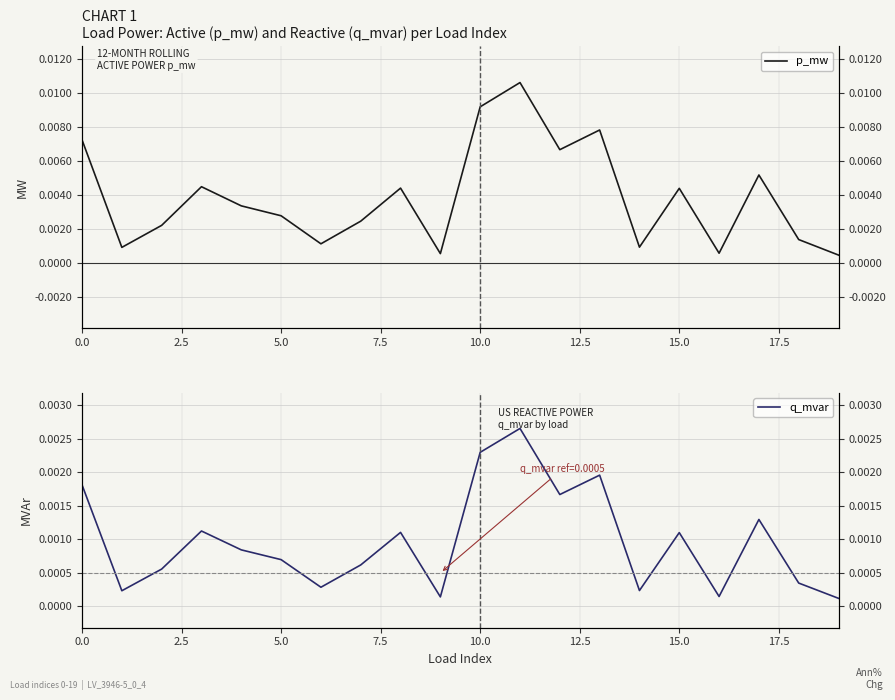

True or false: p_mw and q_mvar cross at least once.

False